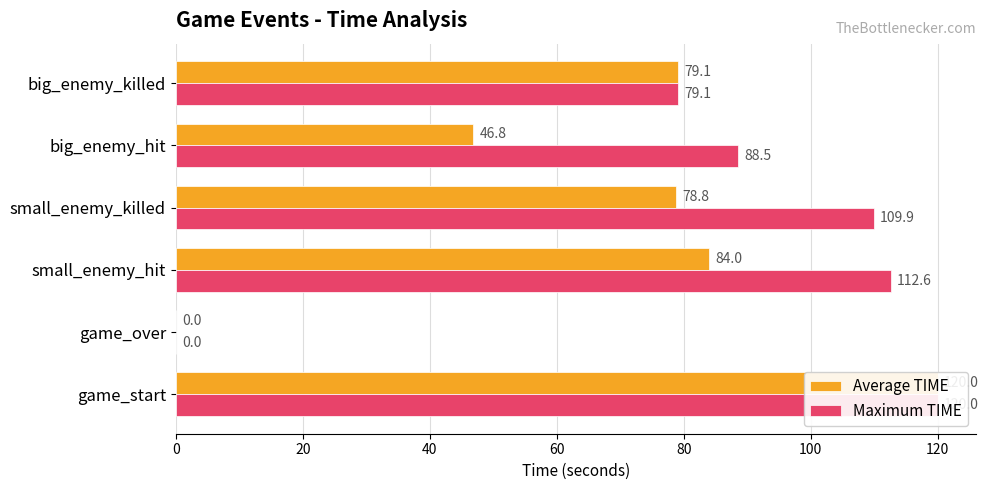

The Maximum TIME series shows 25.9 at big_enemy_hit. True or false?

False